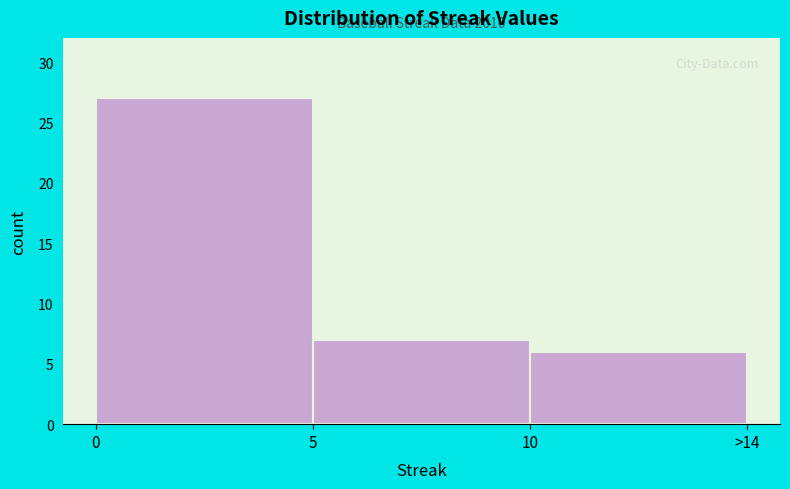

Reading left to right, list all the values displayed in this chart.

27	7	6